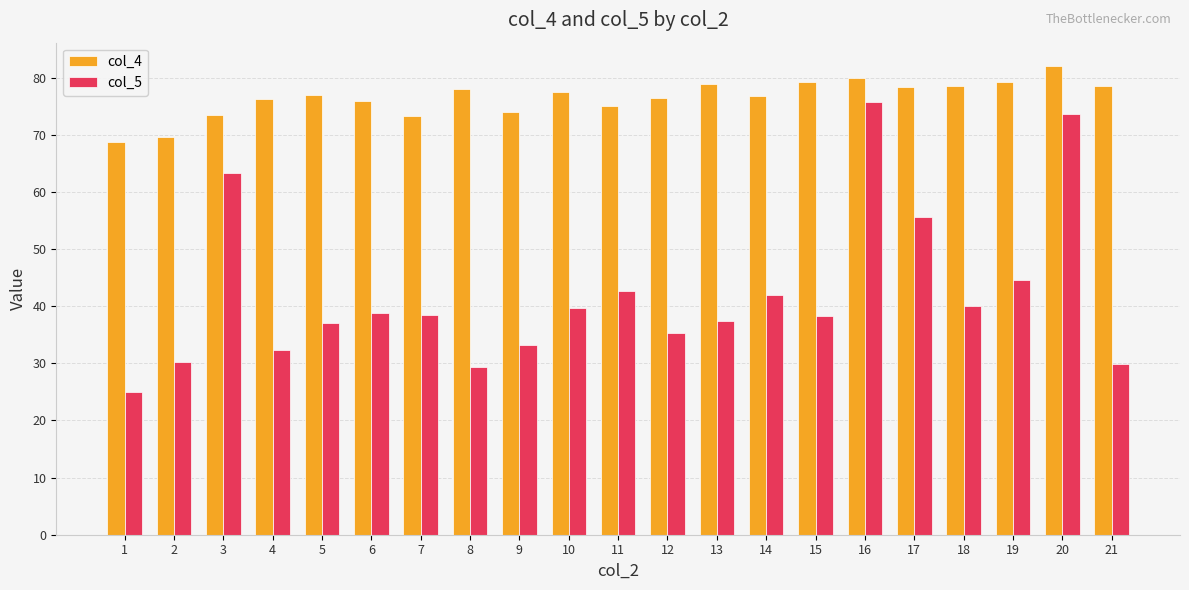

What is the difference between the second highest and minimum values in the col_4 series?

11.2